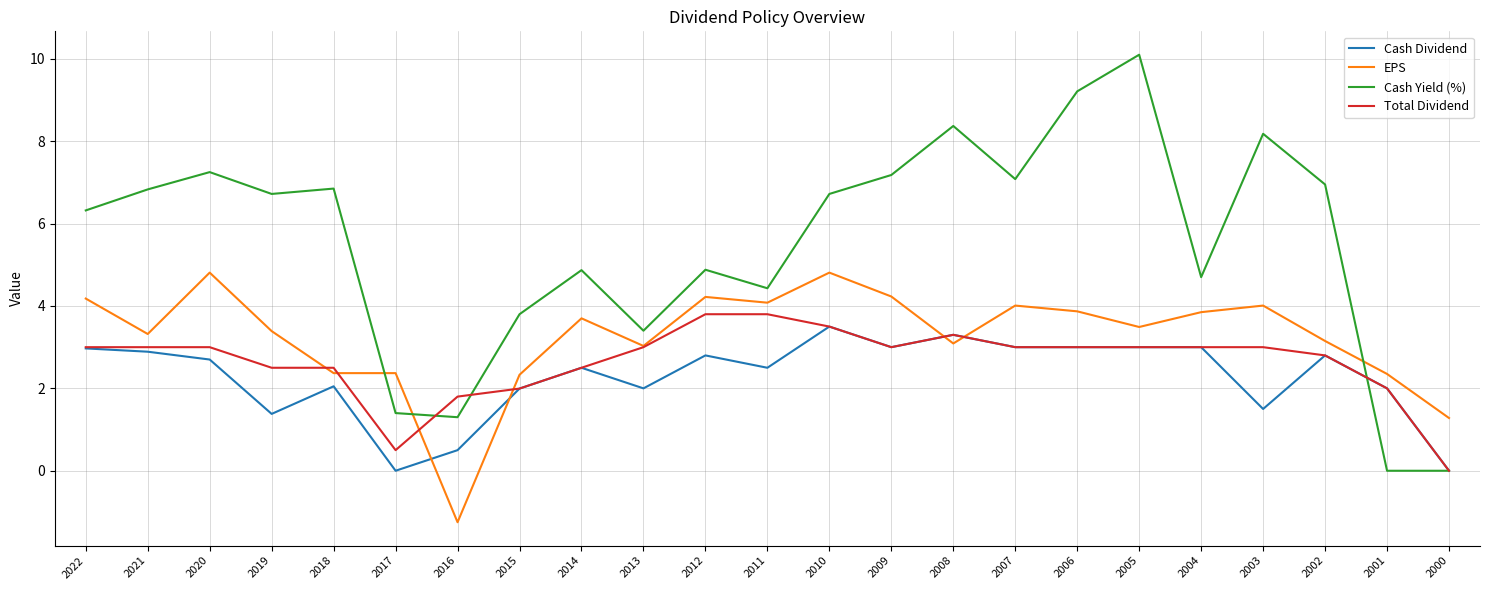

True or false: EPS has more than 2 interior local peaks.

True